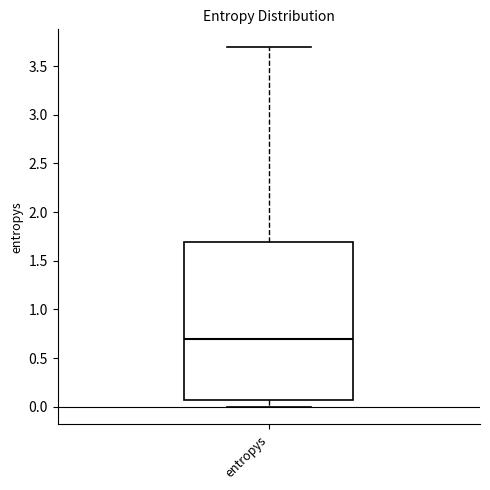

Read this box plot against the y-axis: the position of the median line, the range covered by the box, and the ends of both whiskers. The values are not printed on the chart, so give them approximately, as read against the axis.

median 0.70, box 0.05 to 1.70, whiskers 0.00 to 3.70